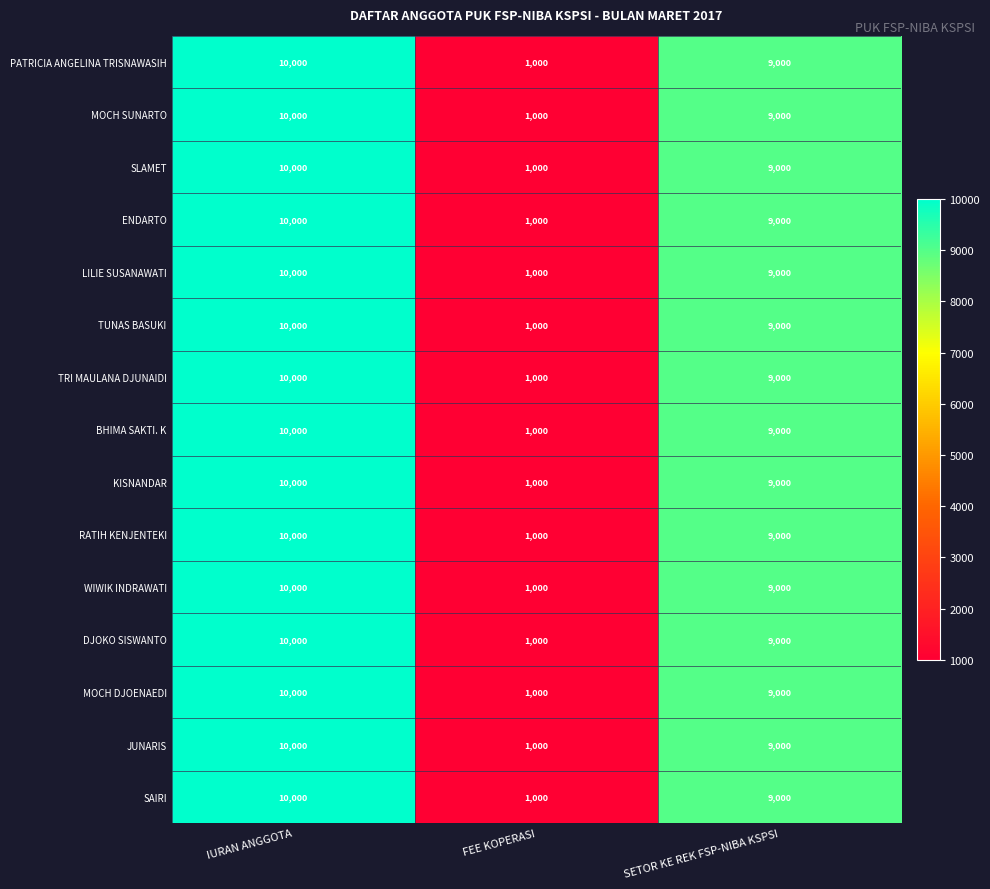

At which label is BHIMA SAKTI. K closest to 5500?

SETOR KE REK FSP-NIBA KSPSI